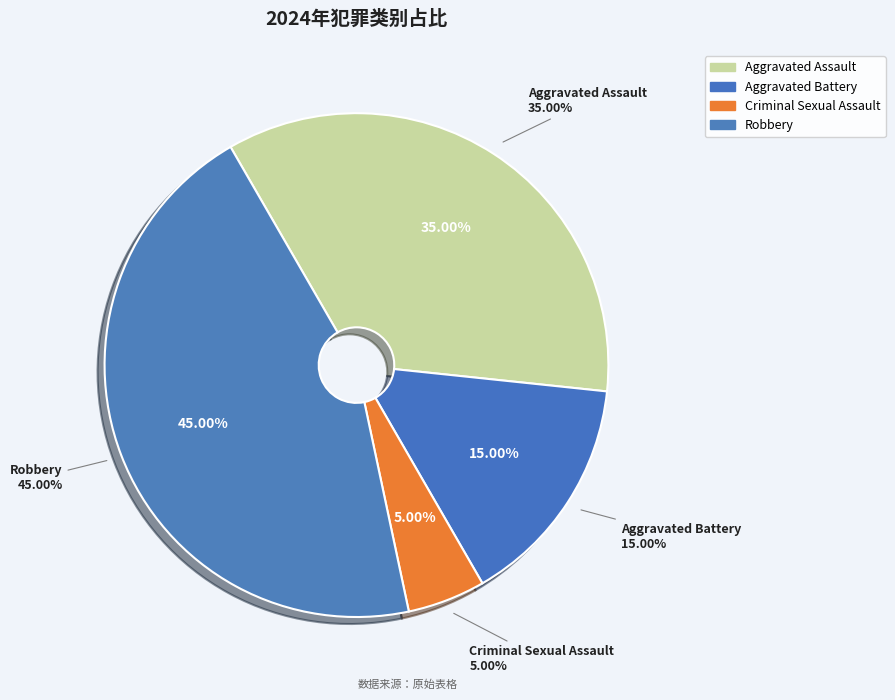

What percentage is the Aggravated Battery slice, to the nearest percent?

15%